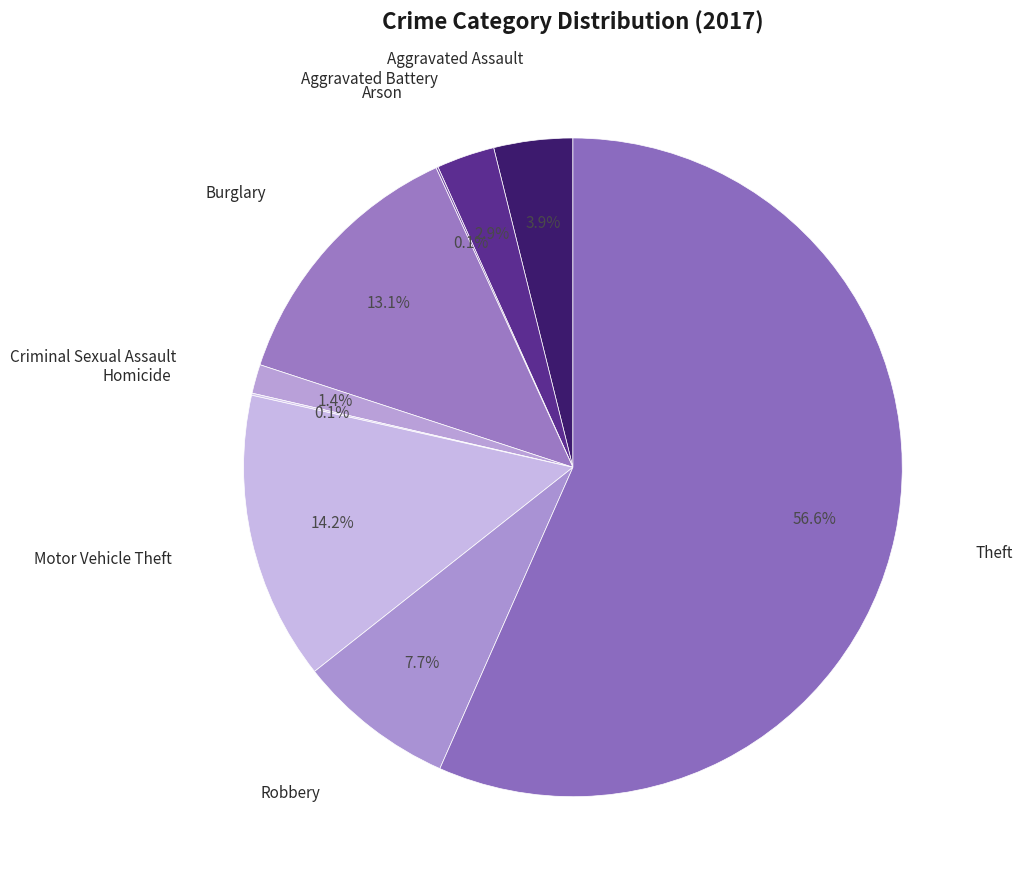

Which slice is the largest?

Theft